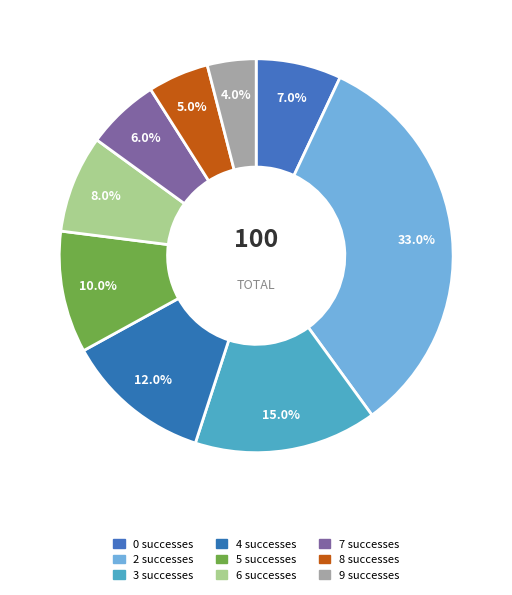

Is there a majority slice in this chart?

No